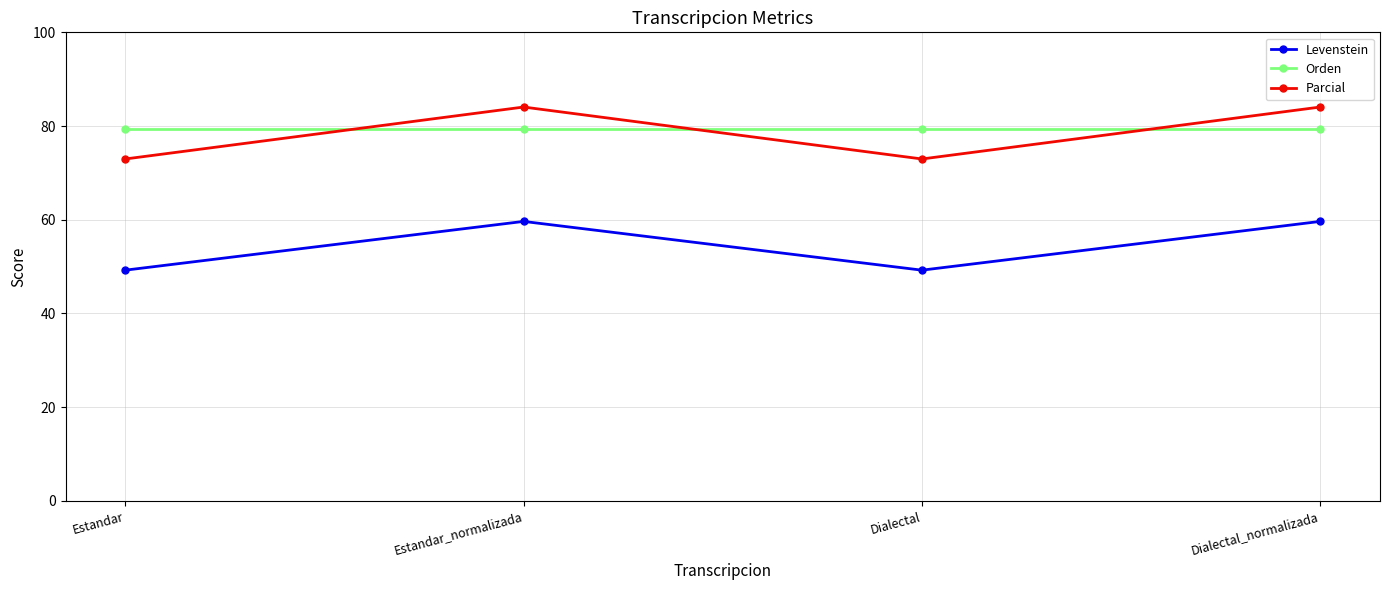

True or false: Levenstein and Orden intersect in this chart.

False